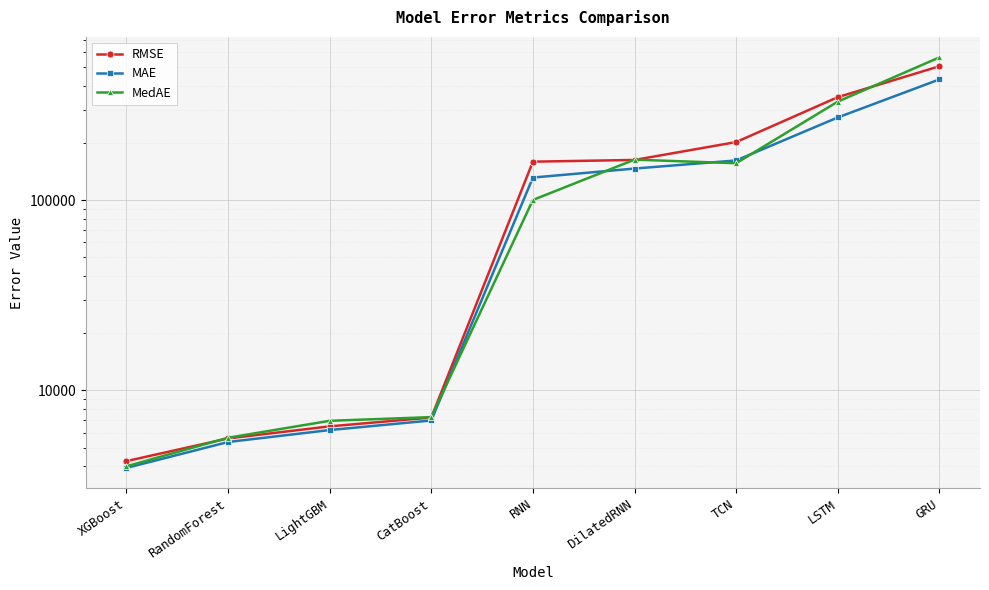

What is the label of the 8th point from the right?

RandomForest